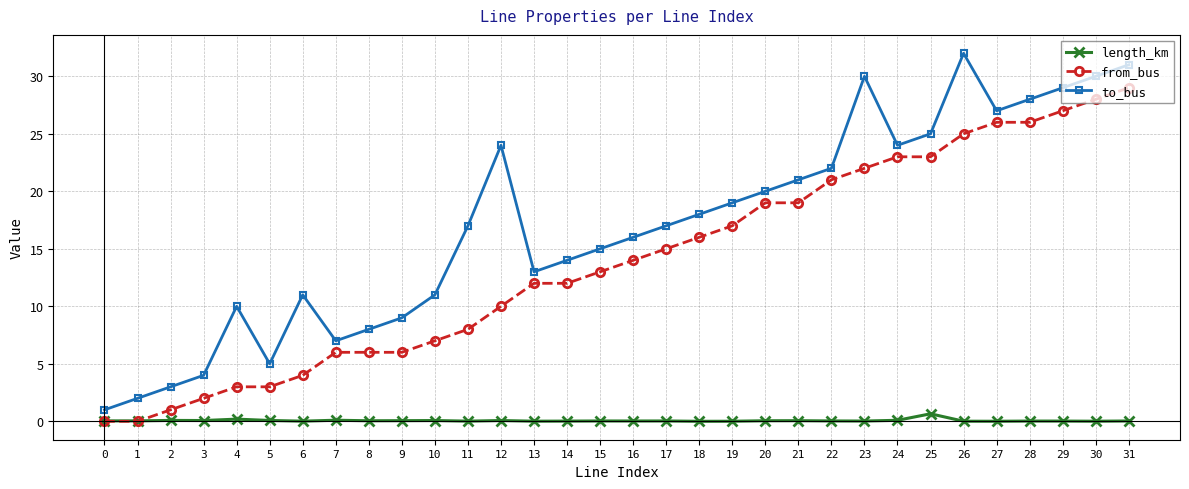

What is the difference between the from_bus values at 27 and 30?

2.0